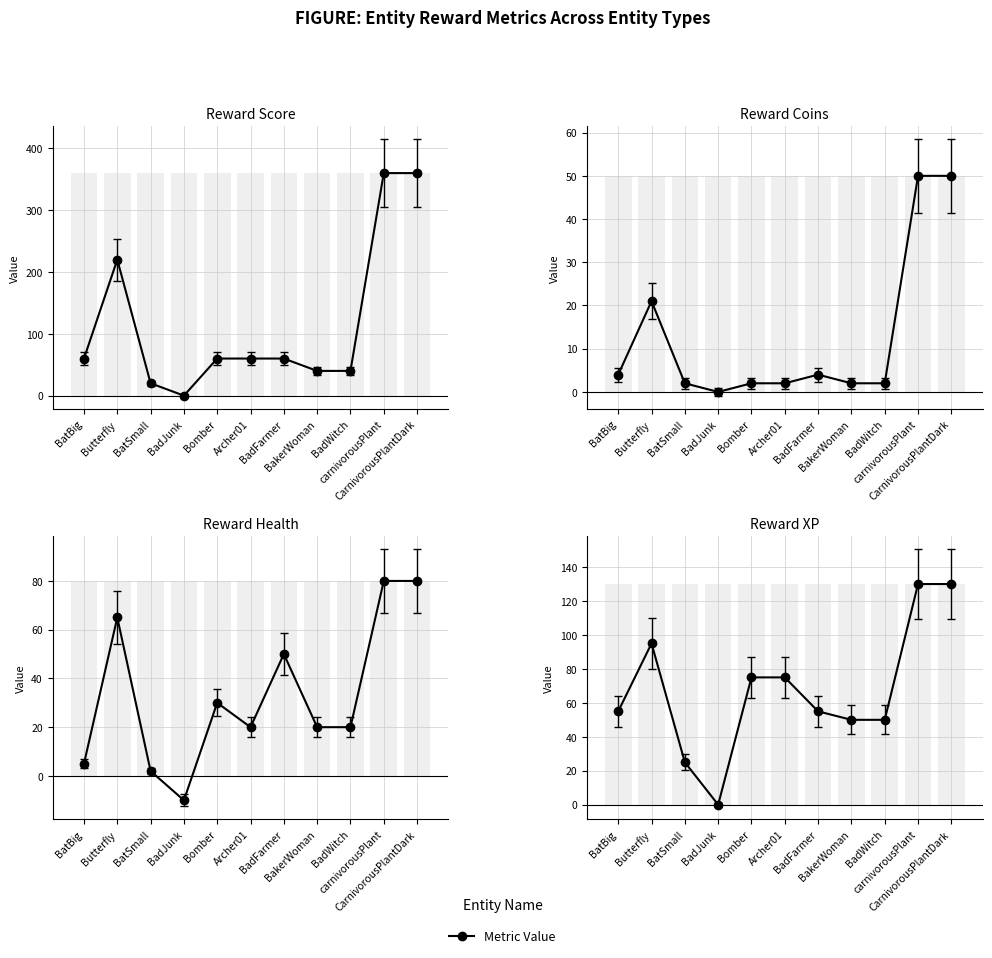

The value at BadJunk is 0. True or false?

True